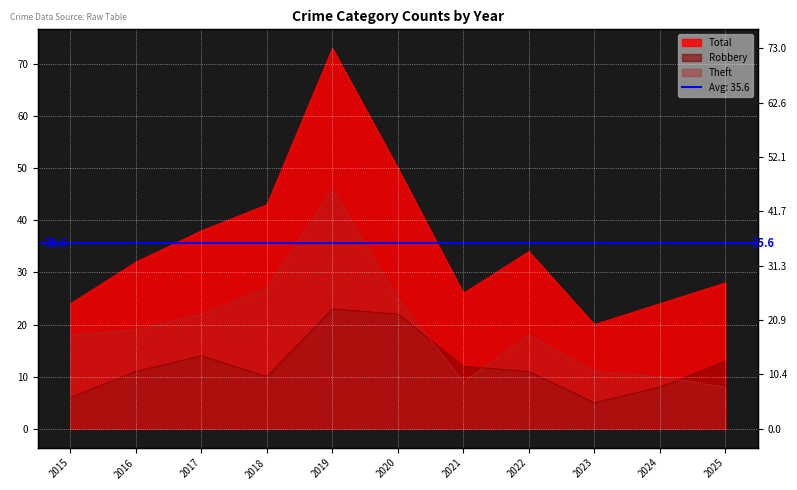

At which category does the chart reach its minimum across all series?

2023